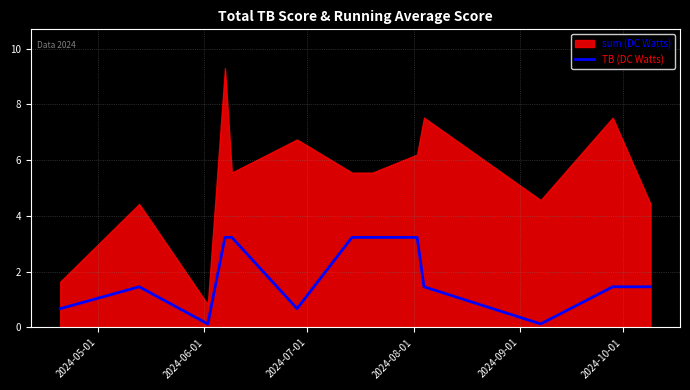

How many interior local peaks (higher than both neighbors) does the data have?

1